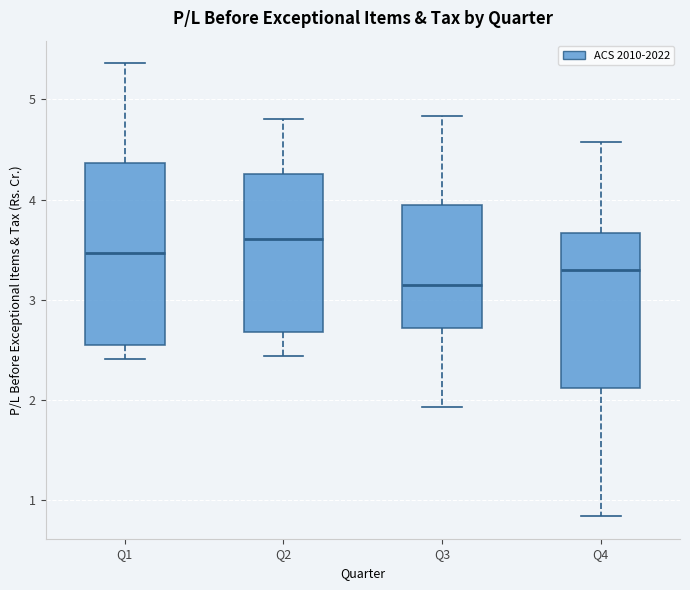

Which box is the tallest, from its lower edge to its upper edge?

Q1